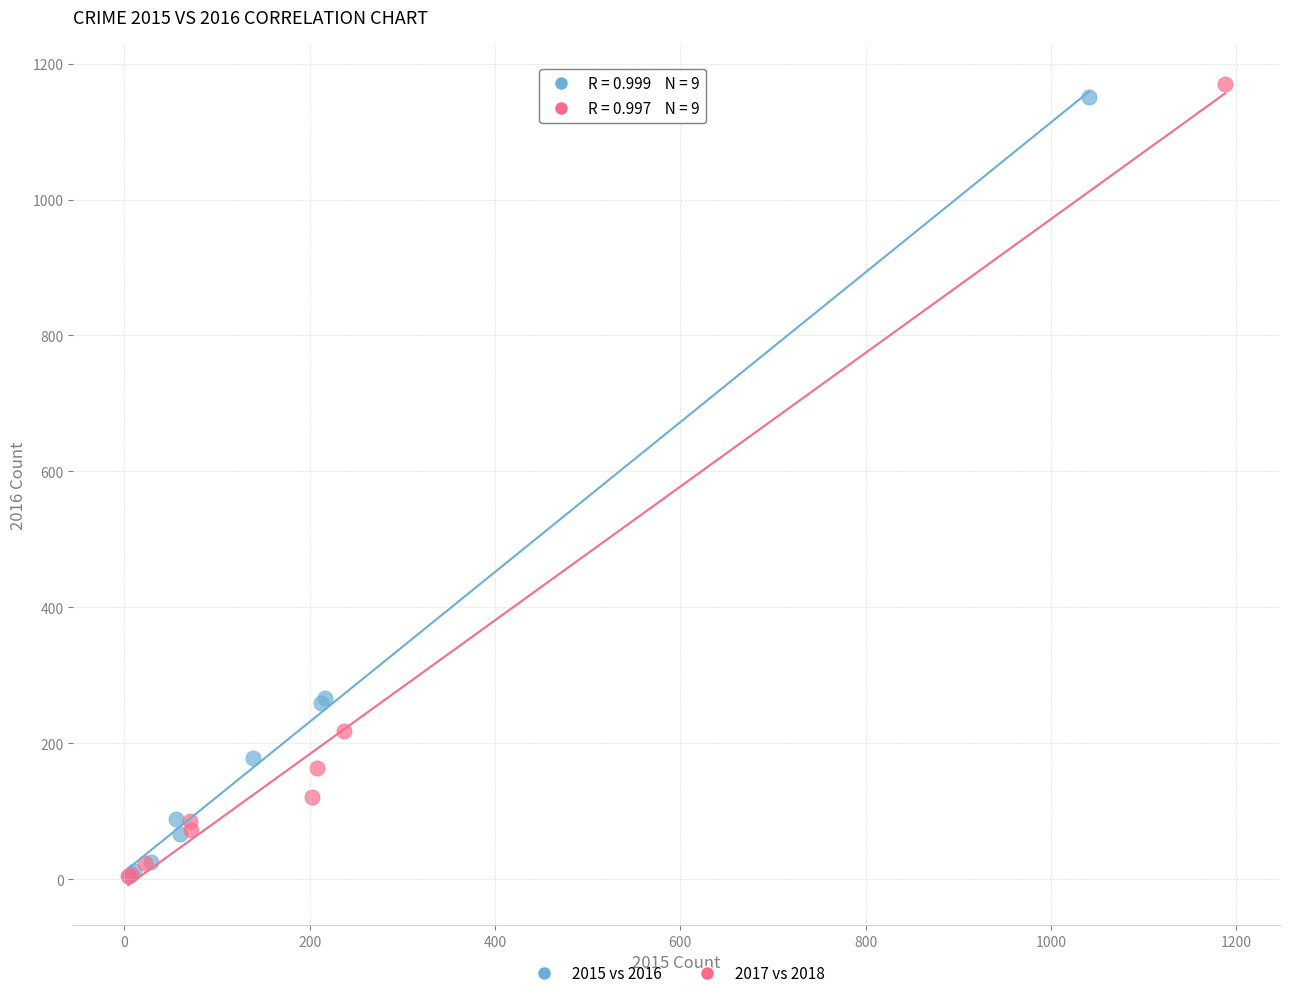

What are all the series names shown in the legend?

2015 vs 2016, 2017 vs 2018